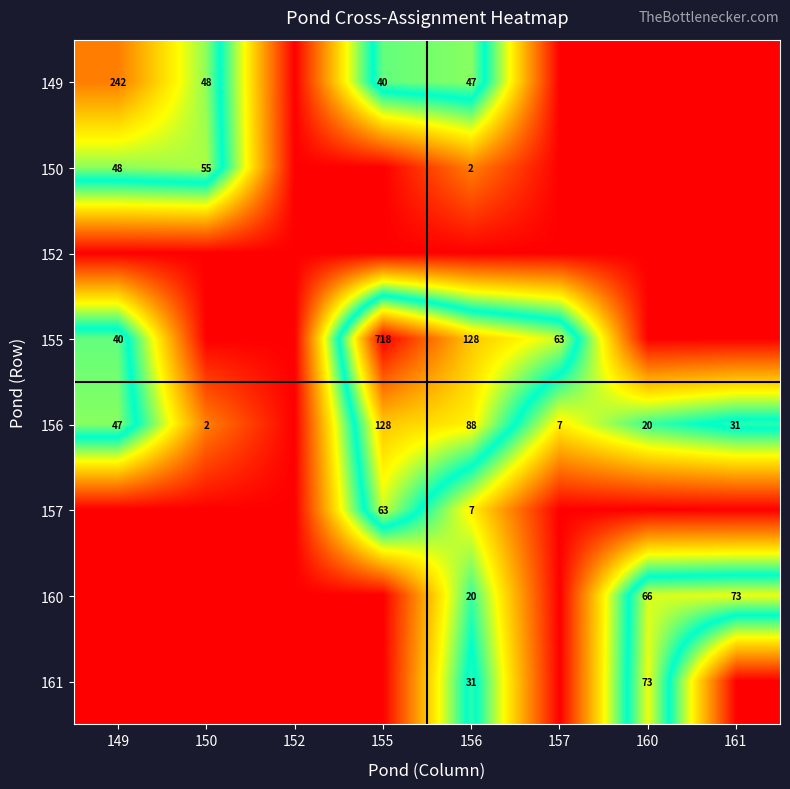

Is the value of 155 at 156 greater than the value of 156 at 157?

Yes